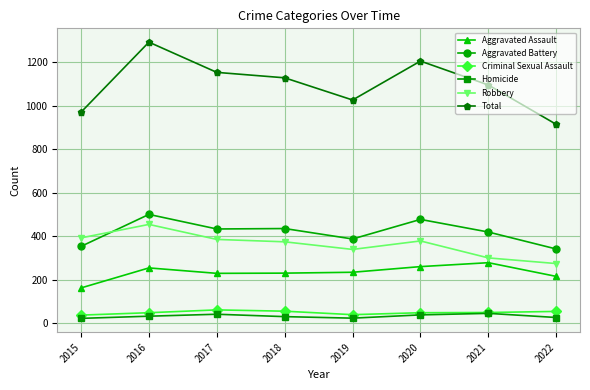

How many Total values are between 1027 and 1206?

5